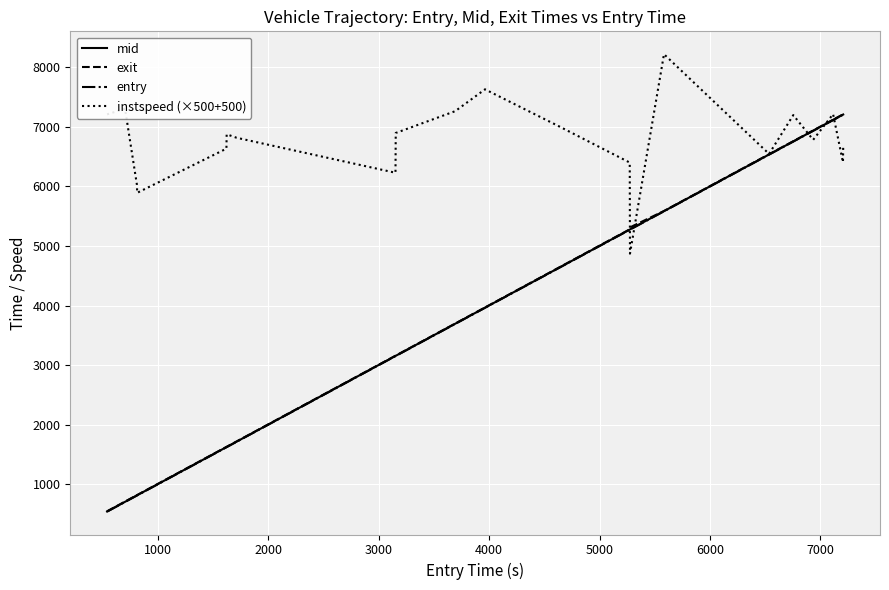

What is the lowest value of the instspeed (×500+500) series?

4873.0